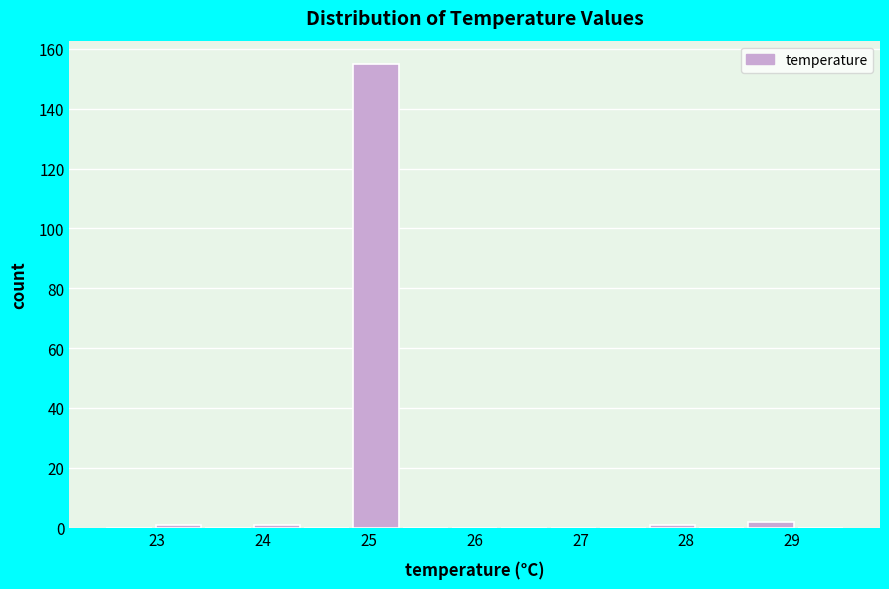

Over which range of the x-axis is the bar tallest?

24.8 to 25.3